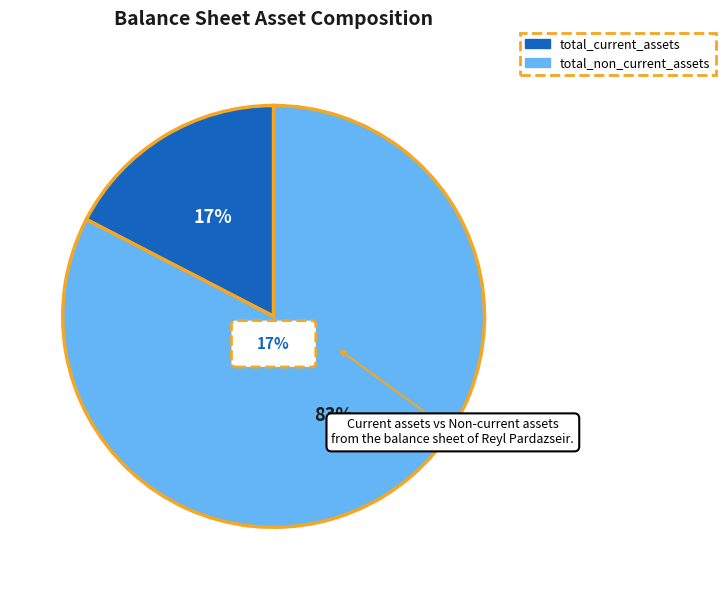

To the nearest percent, what is the combined percentage of total_non_current_assets and total_current_assets?

100%